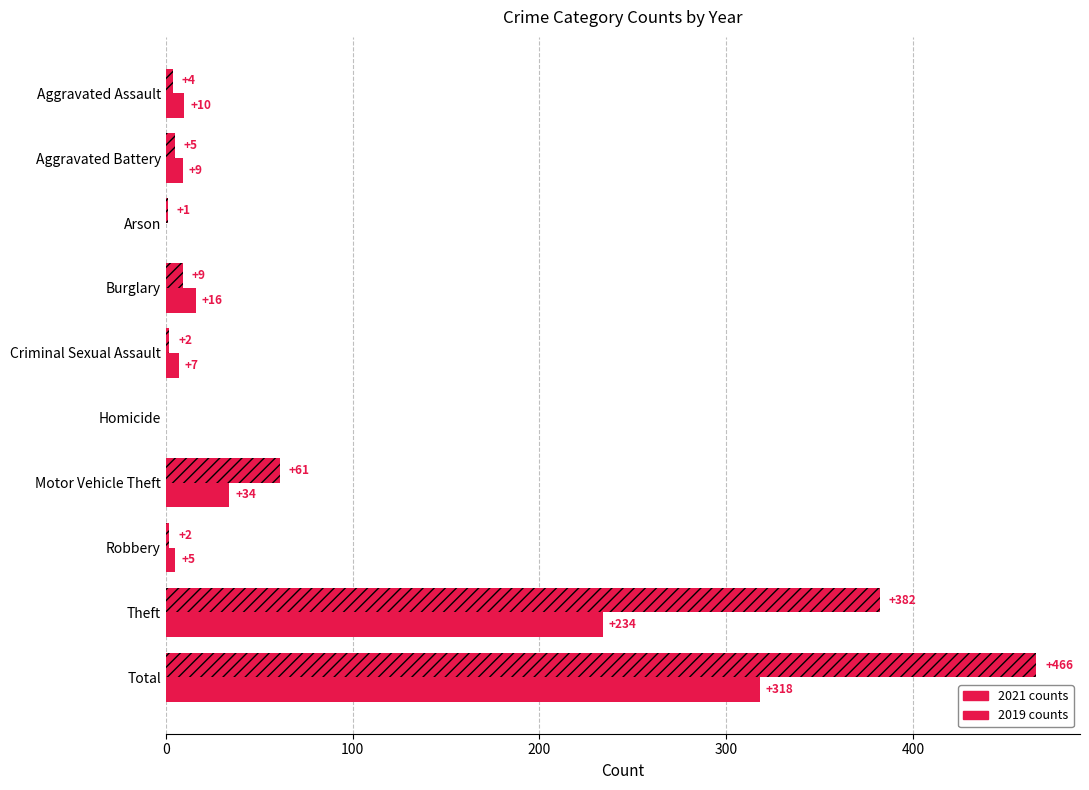

How many categories are shown in the chart?

10